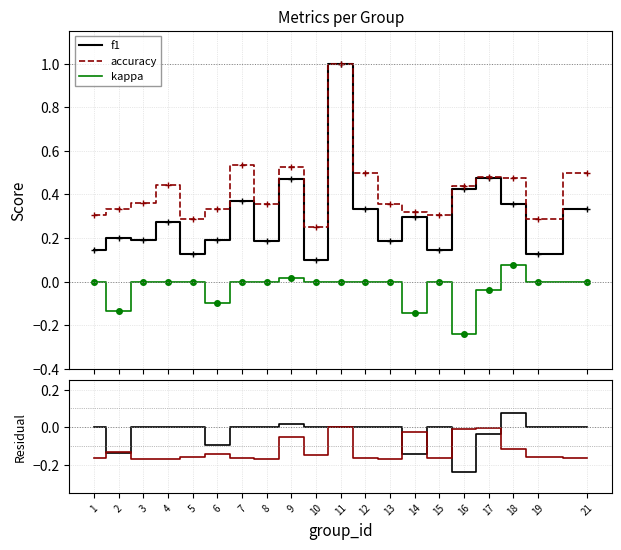

What is the difference between the maximum and minimum values in the f1 series?

0.9